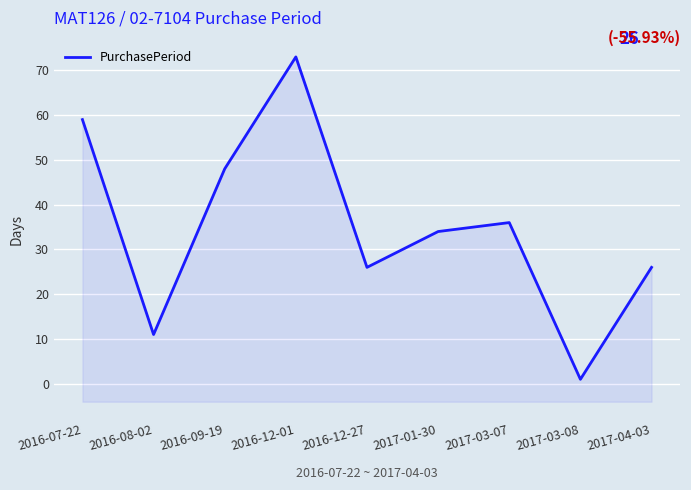

What is the change in value from 2016-08-02 to 2017-03-08?

-10